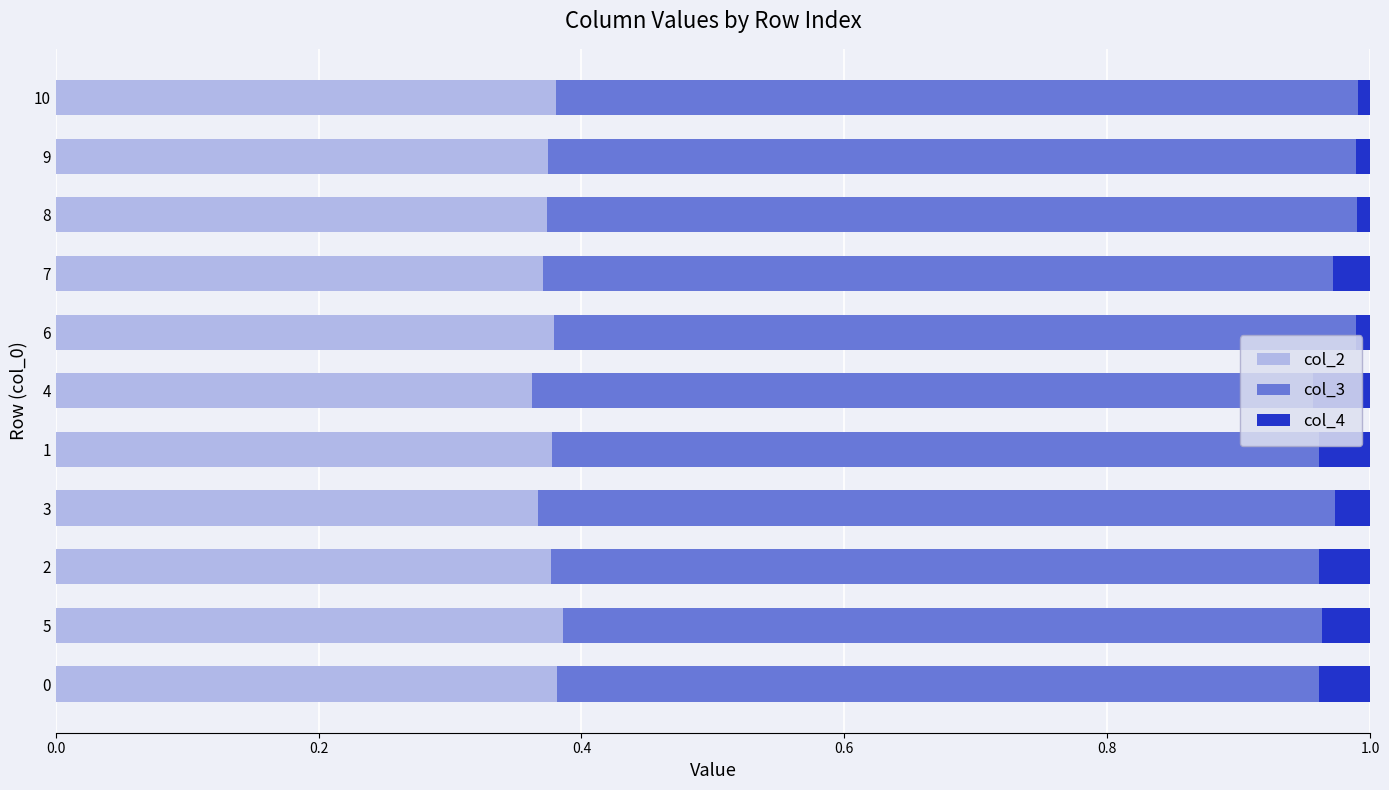

What is the total value across all series at 3?

1.0